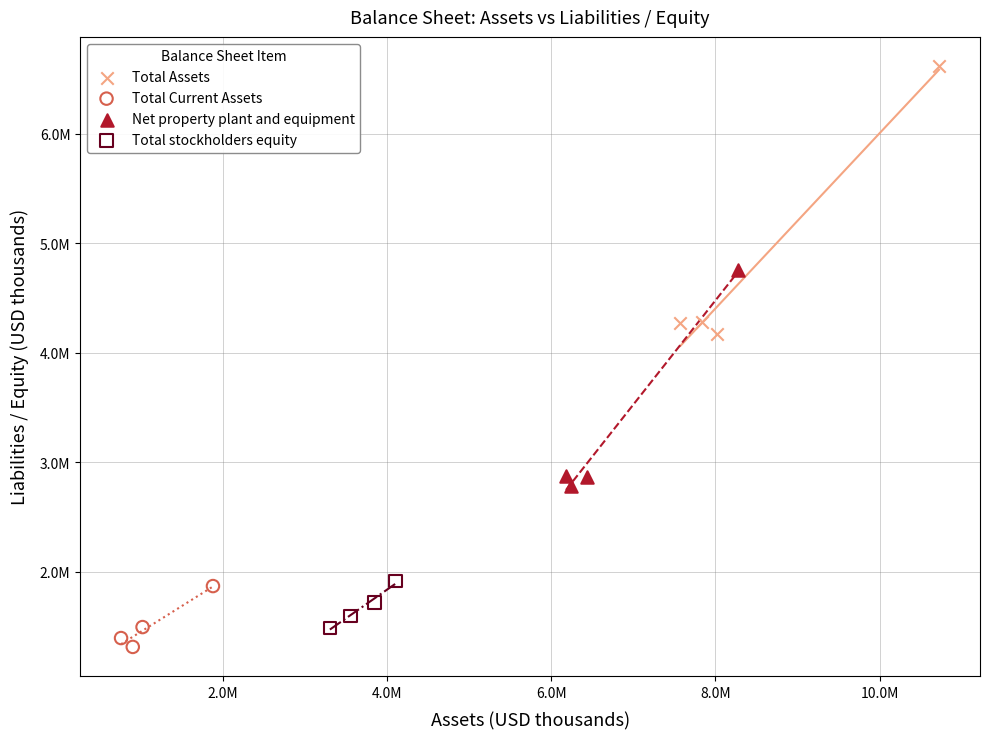

Which series reaches the minimum Y coordinate?

Total Current Assets